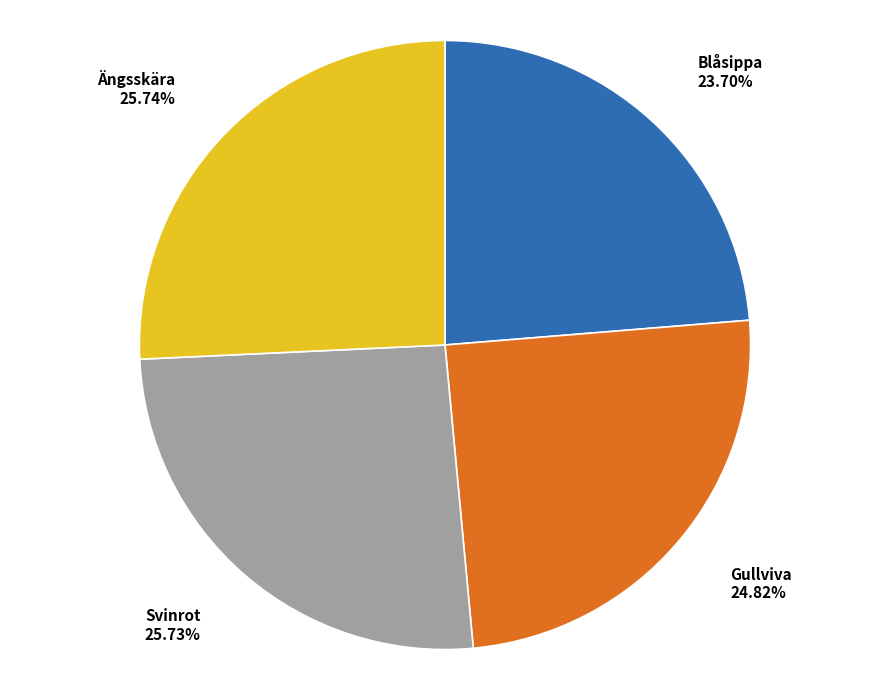

Does Gullviva account for over 50% of the chart?

No